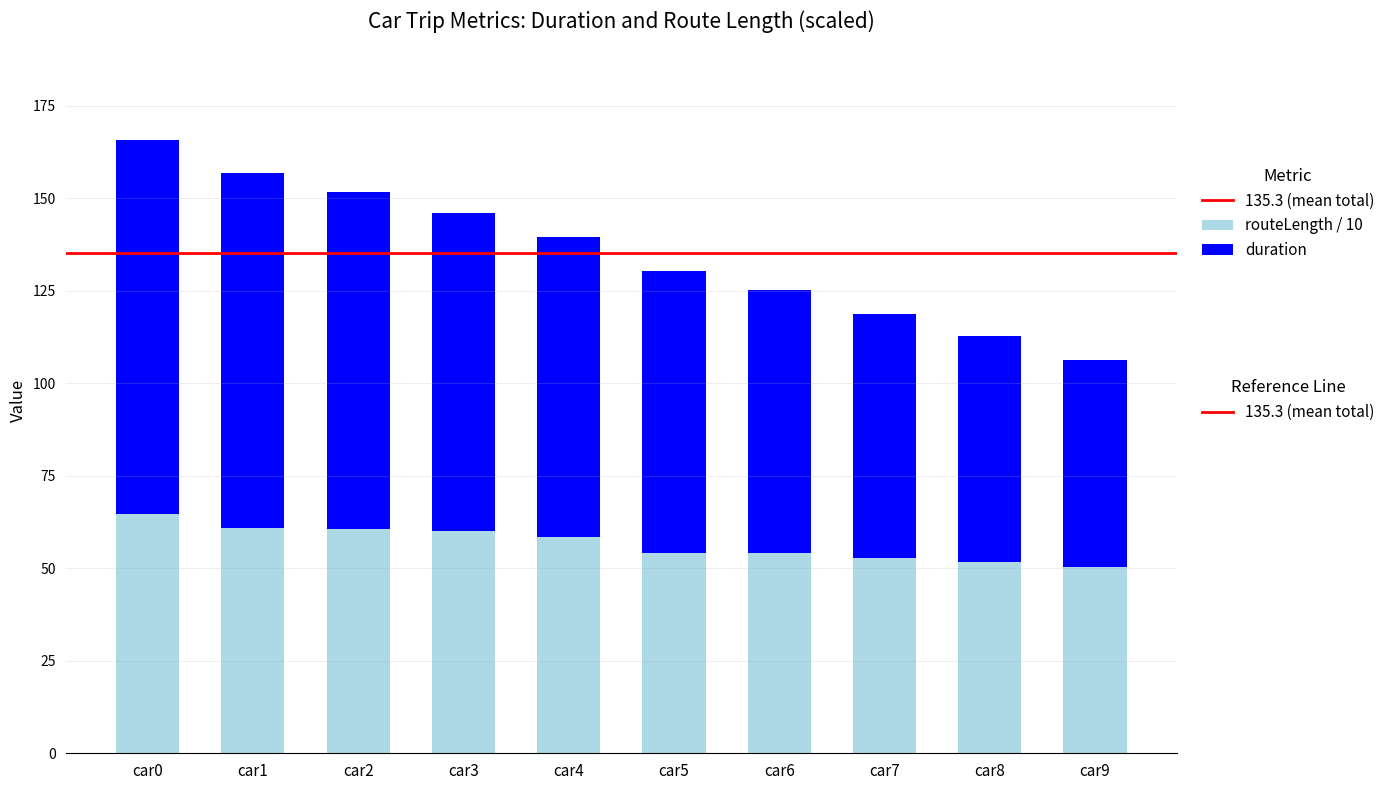

What is the total value across all series at car7?

118.7